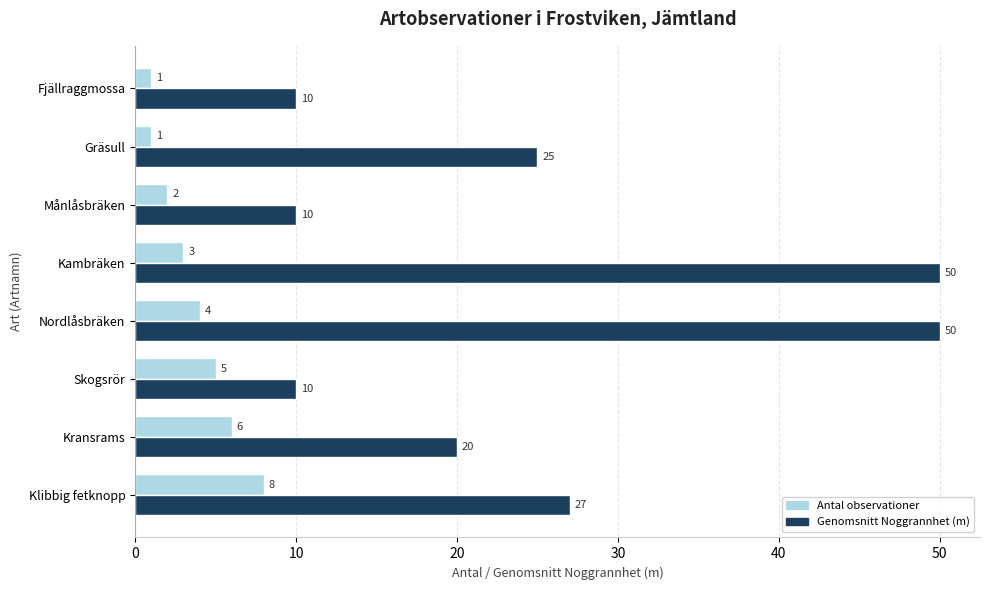

True or false: Antal observationer has a value of 8 at Klibbig fetknopp.

True